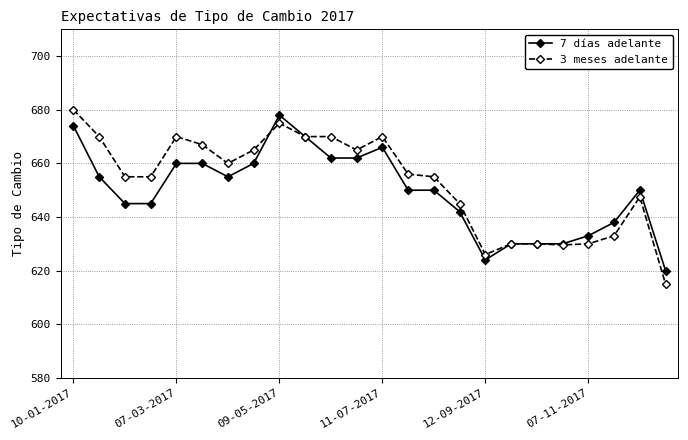

True or false: 3 meses adelante has more than 2 interior local peaks.

True